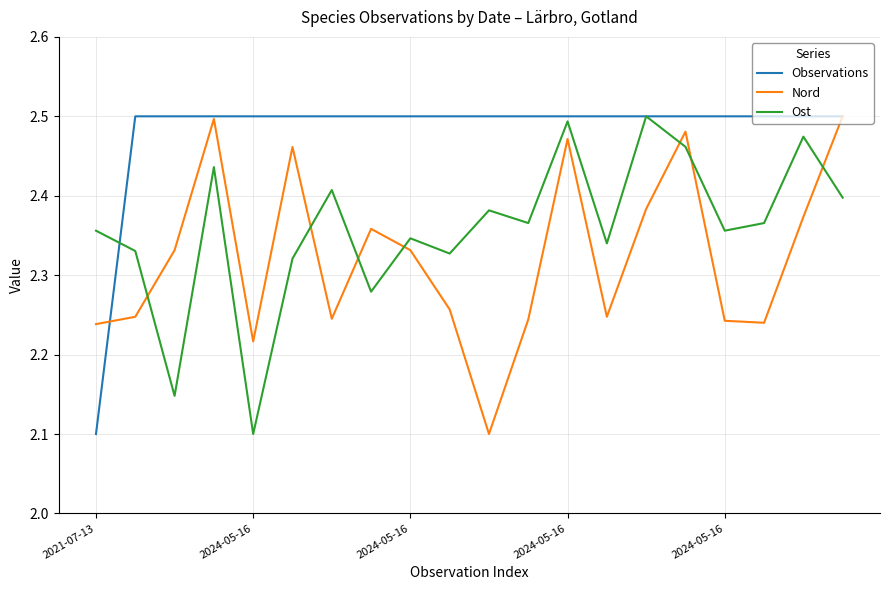

True or false: Observations and Nord intersect in this chart.

True